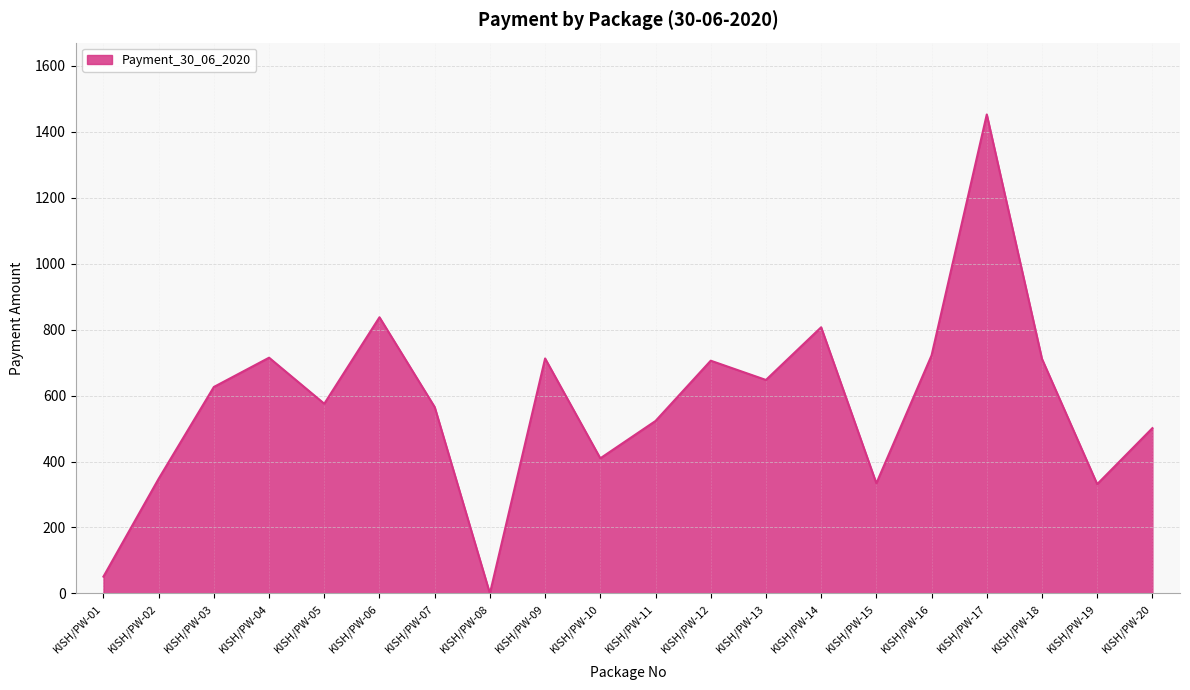

Which label corresponds to the smallest value in the chart?

KISH/PW-08